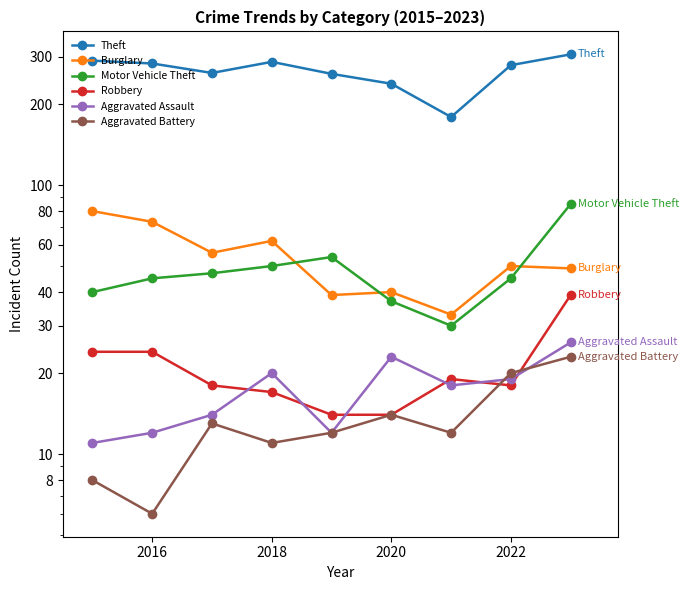

What position from the left is 2022?

8